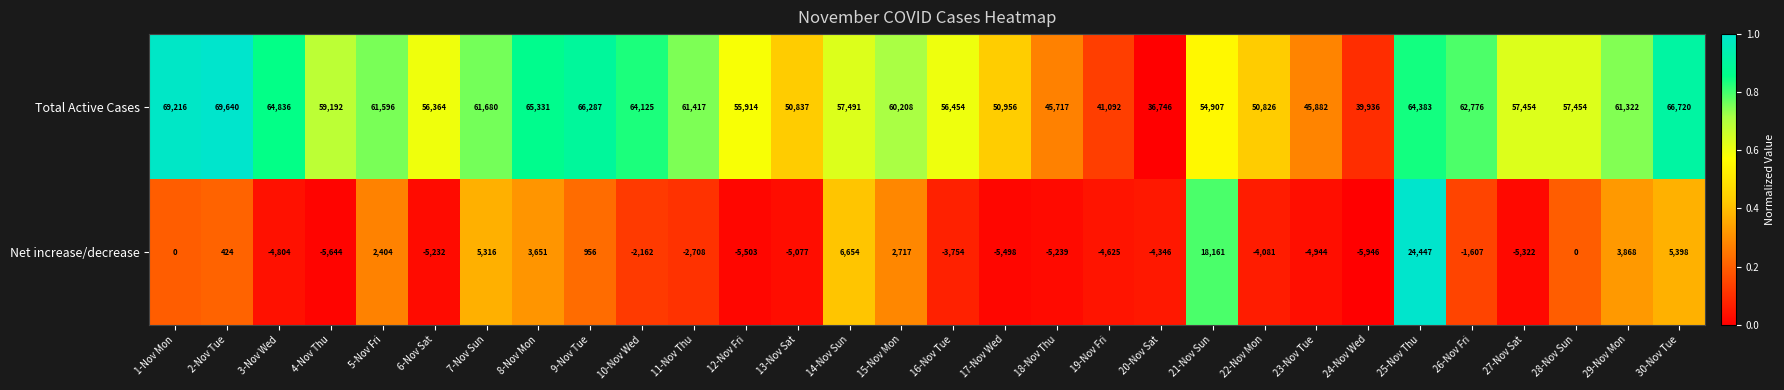

Which series has the largest range (max minus min)?

Total Active Cases